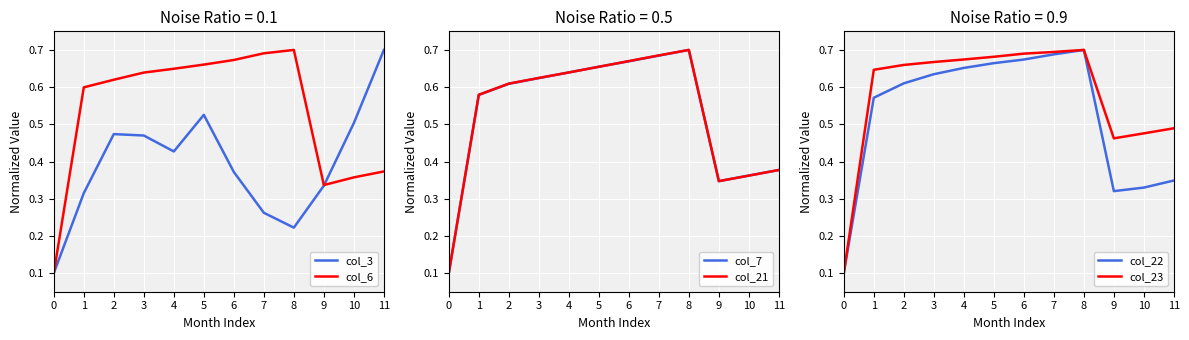

Reading right to left, what are all the values shown in this chart?

col_3: 0.7	0.5	0.3	0.2	0.3	0.4	0.5	0.4	0.5	0.5	0.3	0.1
col_6: 0.4	0.4	0.3	0.7	0.7	0.7	0.7	0.6	0.6	0.6	0.6	0.1
col_7: 0.4	0.4	0.3	0.7	0.7	0.7	0.7	0.6	0.6	0.6	0.6	0.1
col_21: 0.4	0.4	0.3	0.7	0.7	0.7	0.7	0.6	0.6	0.6	0.6	0.1
col_22: 0.3	0.3	0.3	0.7	0.7	0.7	0.7	0.7	0.6	0.6	0.6	0.1
col_23: 0.5	0.5	0.5	0.7	0.7	0.7	0.7	0.7	0.7	0.7	0.6	0.1